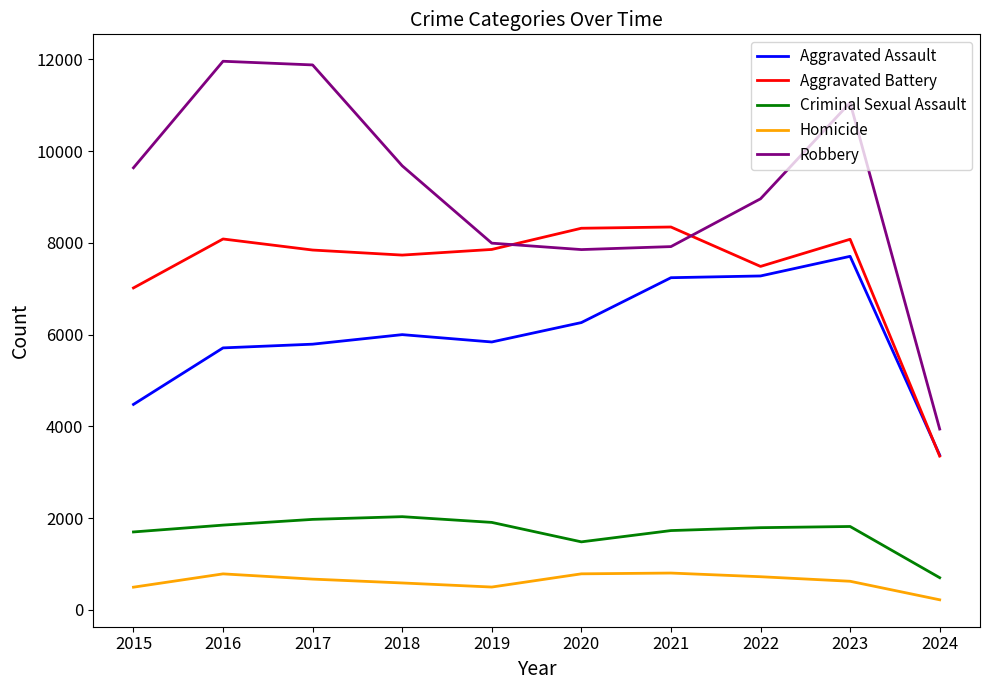

Where is the first local minimum for Criminal Sexual Assault?

2020